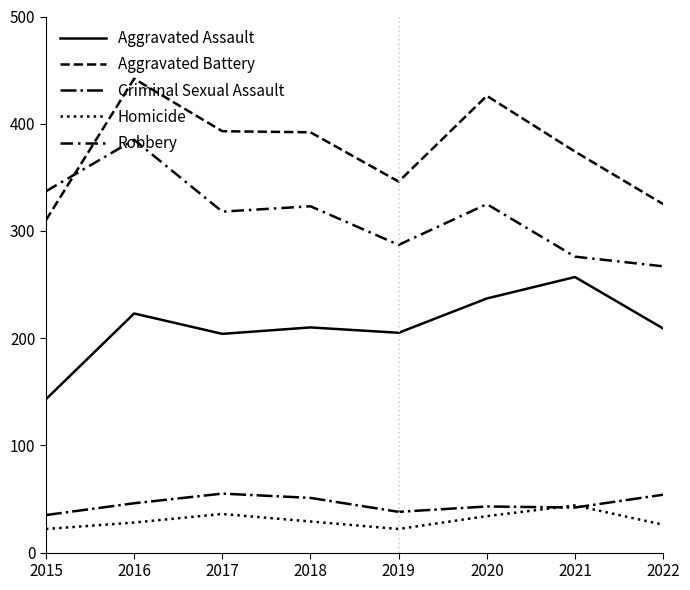

Reading left to right, transcribe all the data shown in this chart.

Aggravated Assault: 143	223	204	210	205	237	257	209
Aggravated Battery: 310	442	393	392	346	426	374	325
Criminal Sexual Assault: 35	46	55	51	38	43	42	54
Homicide: 22	28	36	29	22	34	44	26
Robbery: 337	385	318	323	287	325	276	267